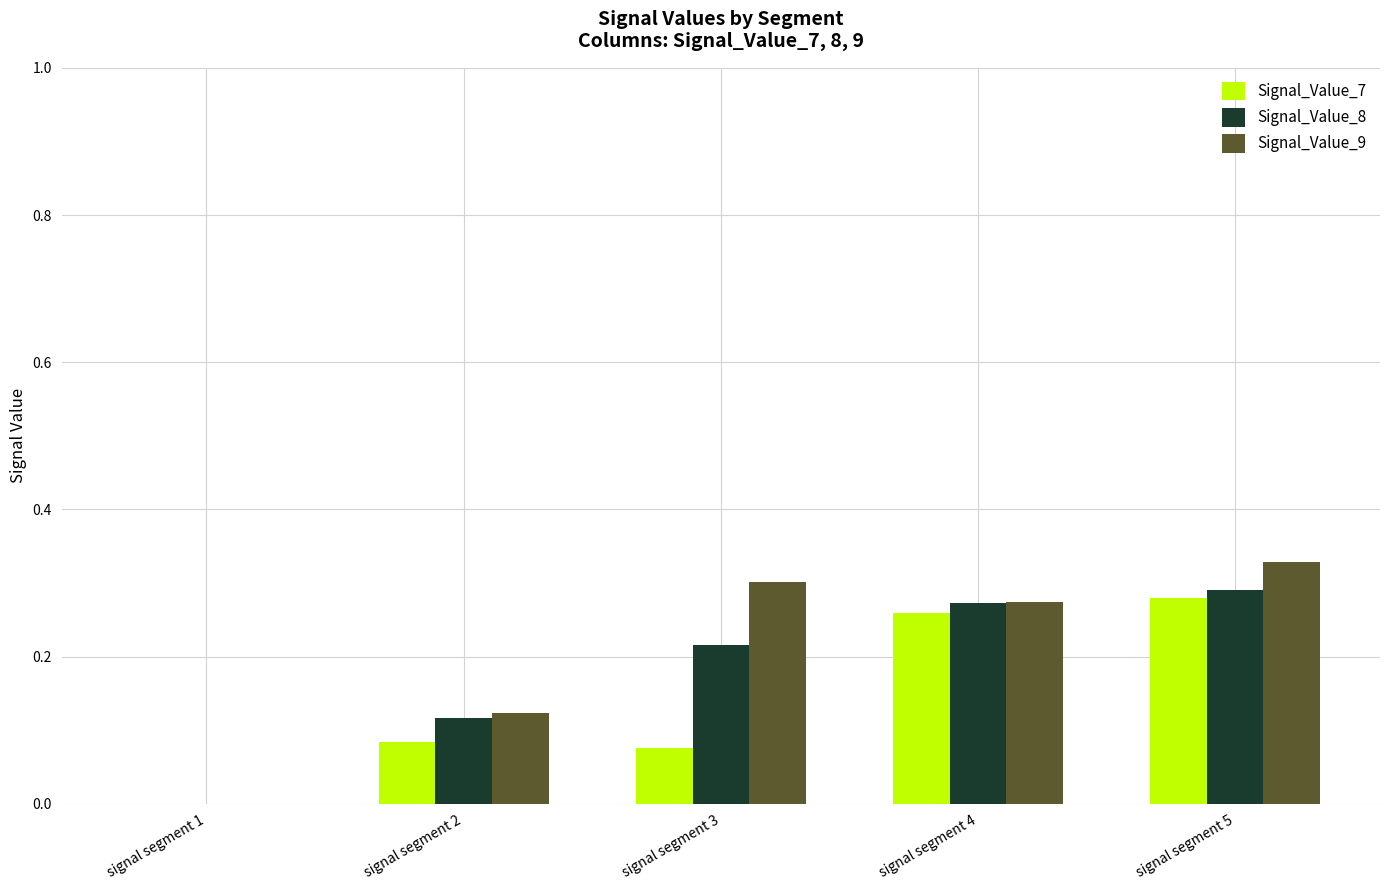

Which category has the highest value in the Signal_Value_7 series?

signal segment 5